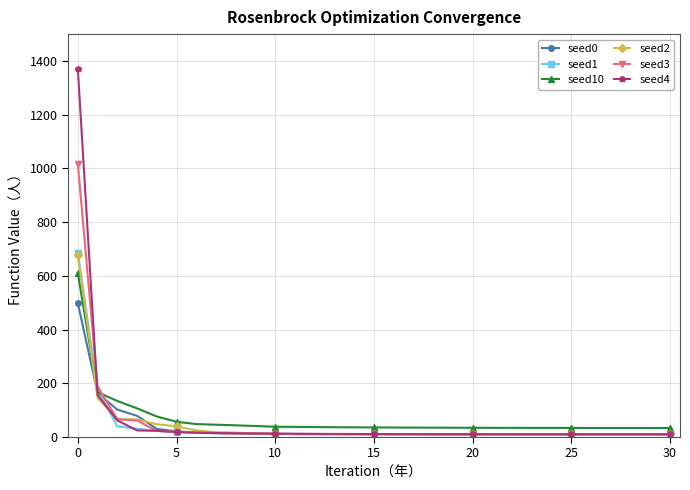

What is the maximum value for seed0?

498.4